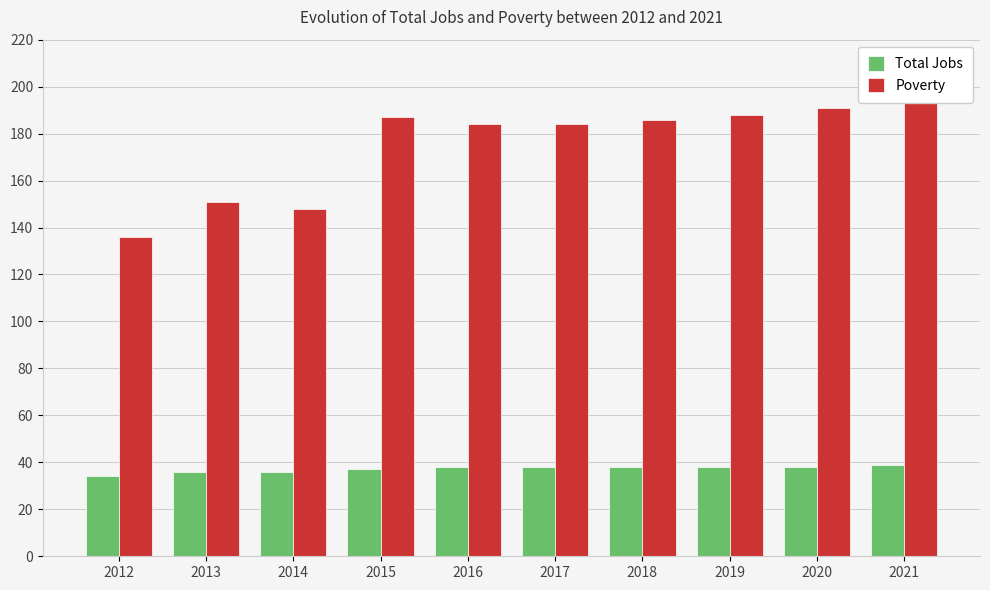

What is the minimum value shown in the chart?

34